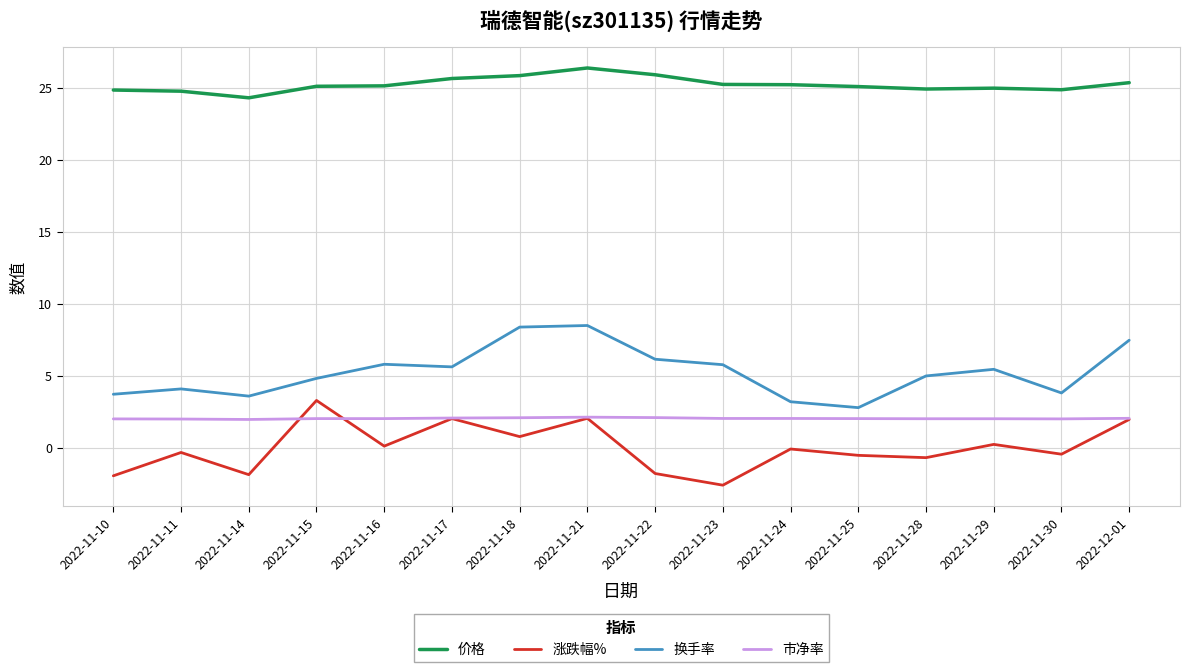

What is the spread (max minus min) of values at 2022-11-15?

23.1